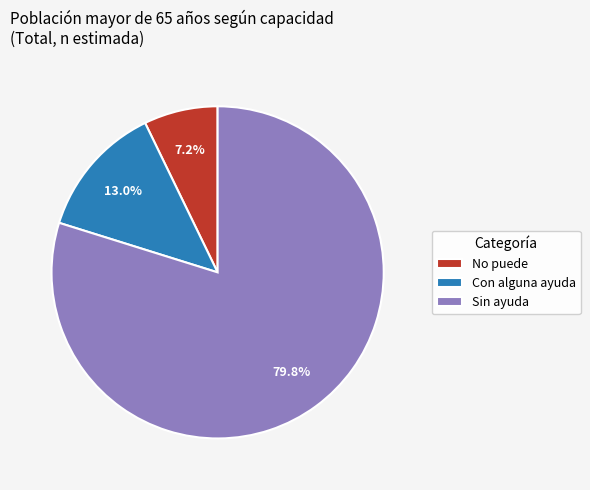

How many slices are in this pie chart?

3